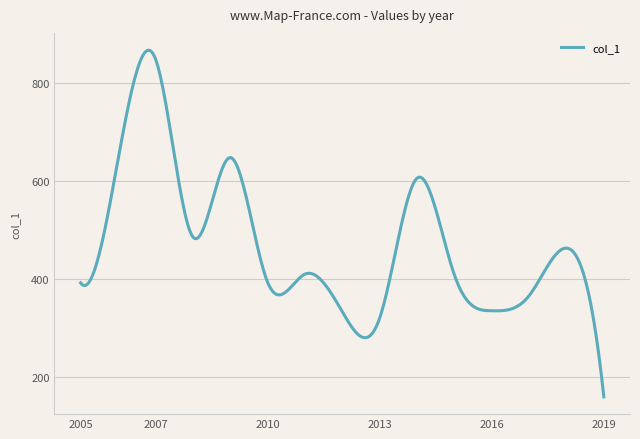

What is the greatest value displayed?

865.9